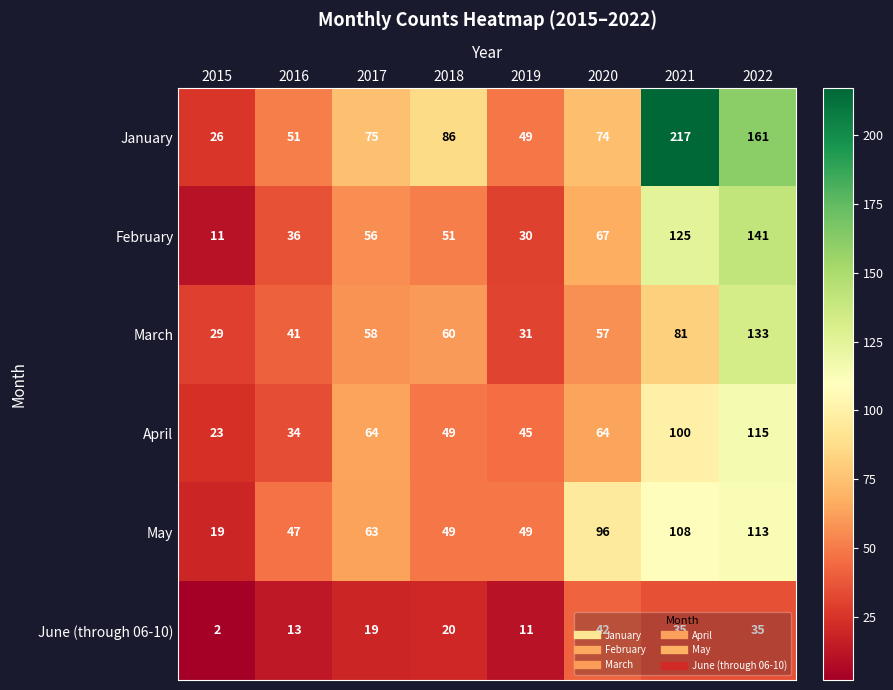

Which series has the largest total across all categories?

January